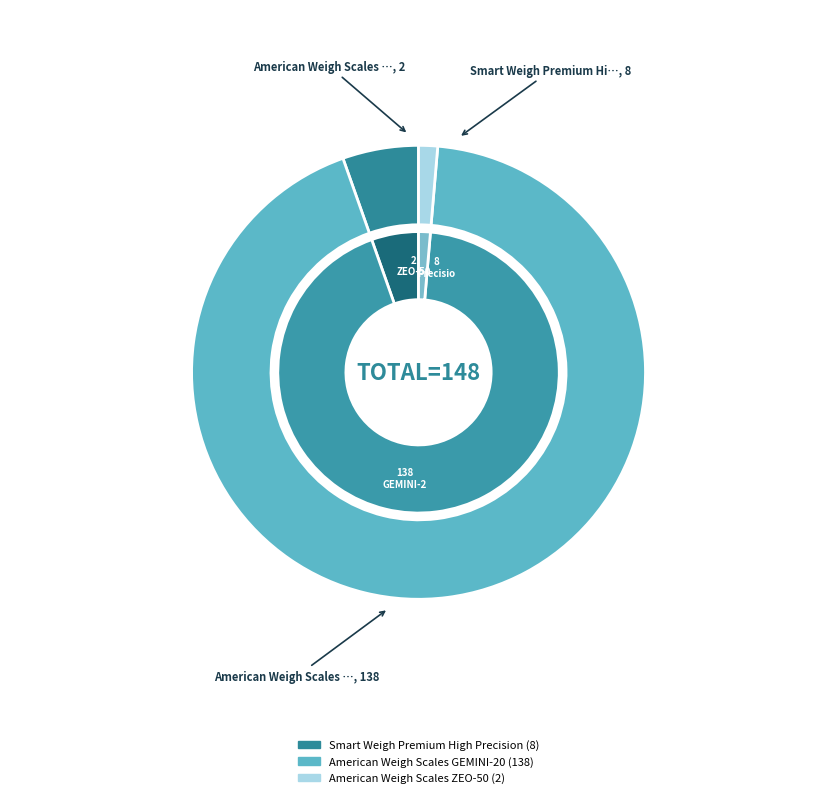

Is it true that American Weigh Scales ZEO-50 is 11% of the pie?

False